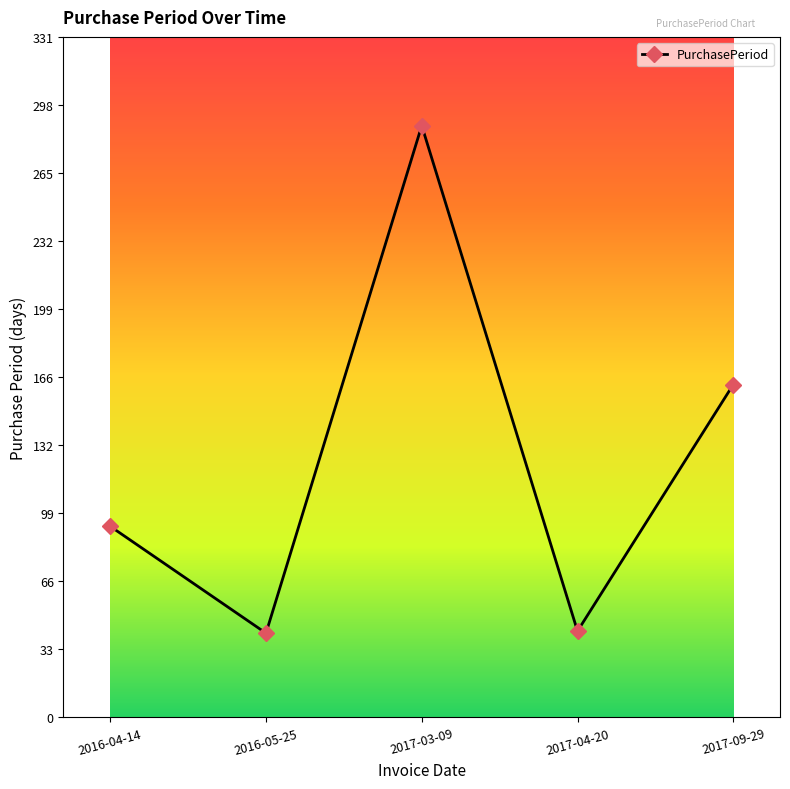

What is the greatest value displayed?

288